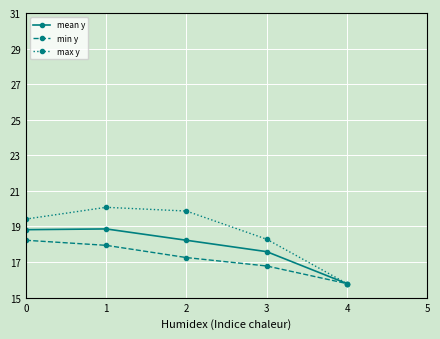

What is the minimum value shown in the chart?

157.9